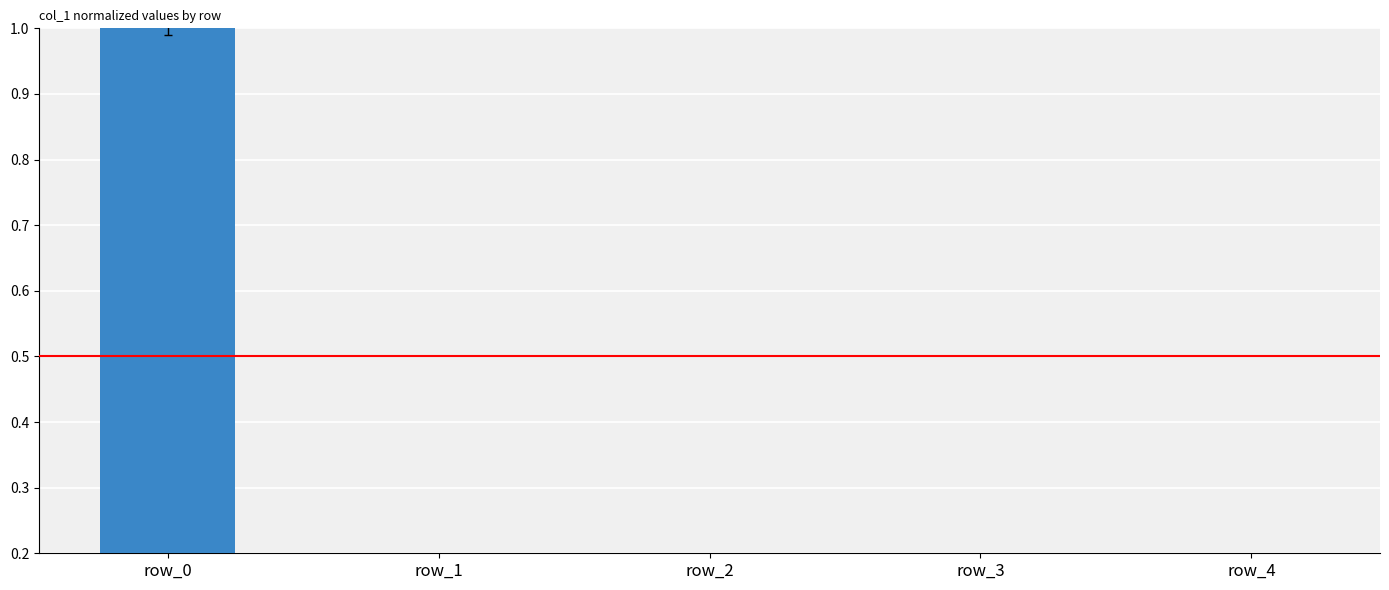

How many bars are there in total?

5